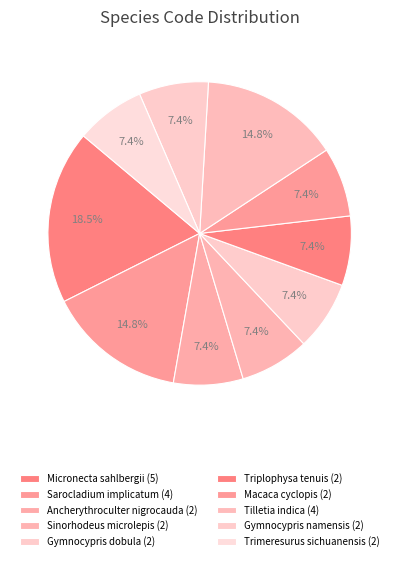

How many slices are in this pie chart?

10